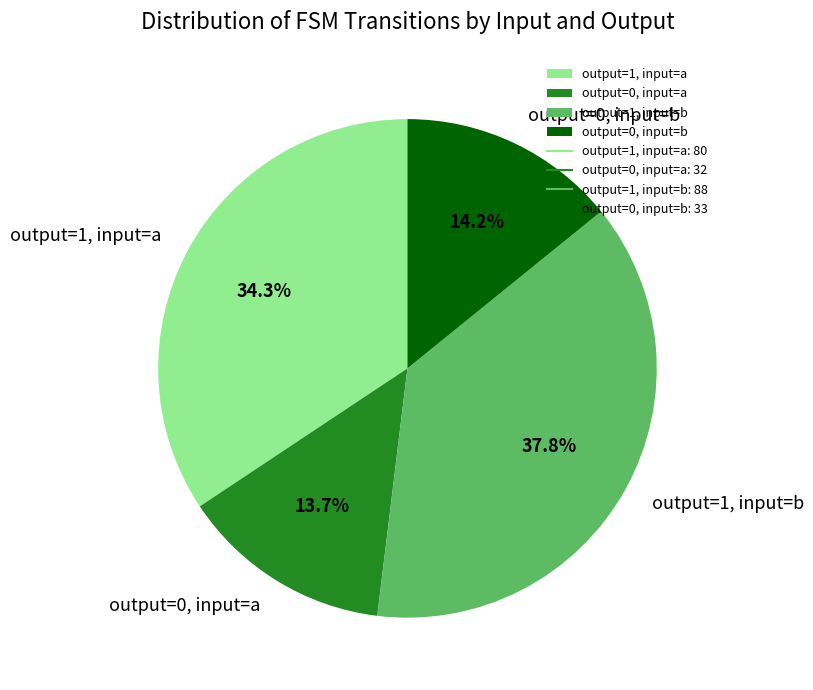

Rank the categories by value from lowest to highest.

output=0, input=a, output=0, input=b, output=1, input=a, output=1, input=b